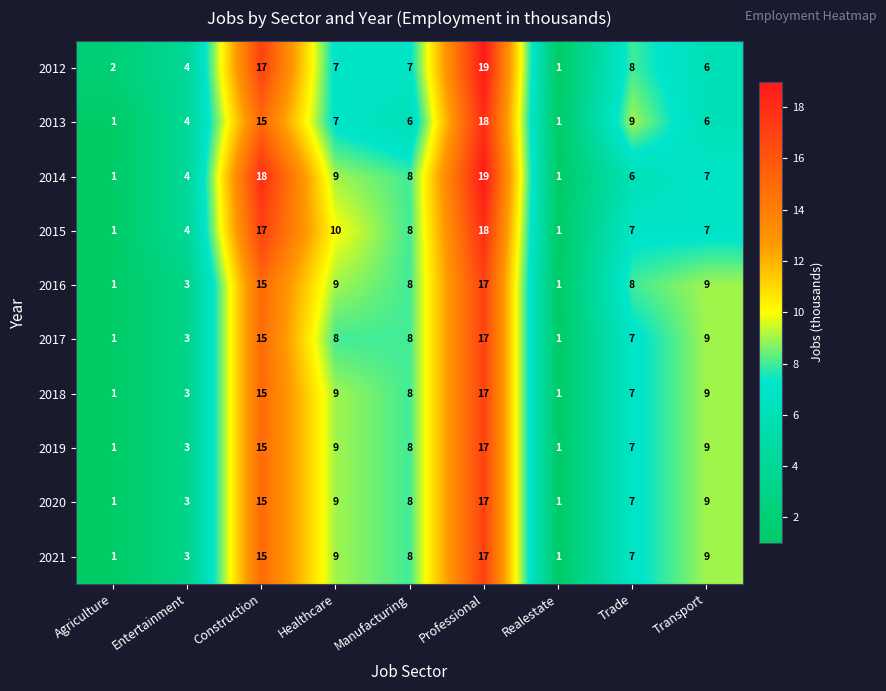

What is the approximate value of 2012 at Construction, to the nearest 5?

15